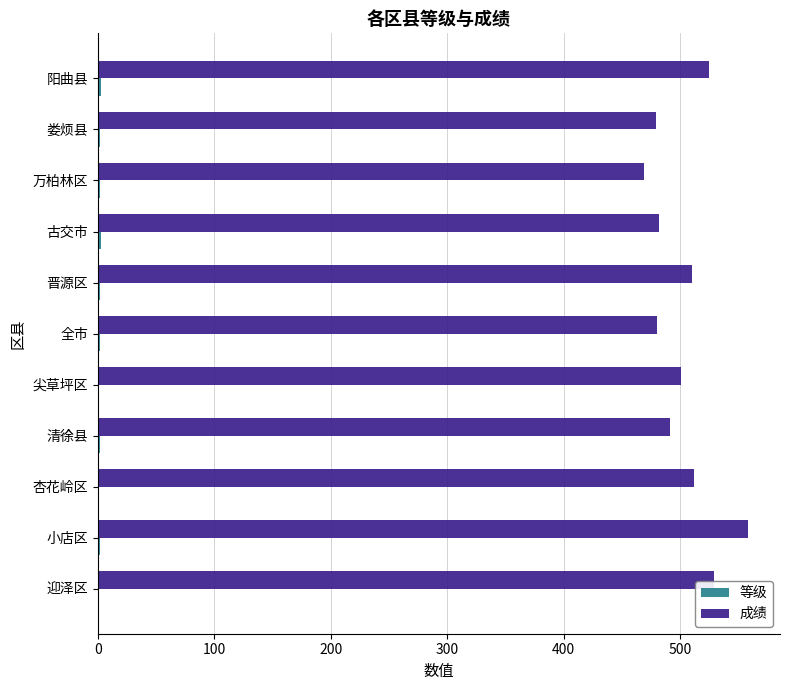

Which series has the largest total across all categories?

成绩